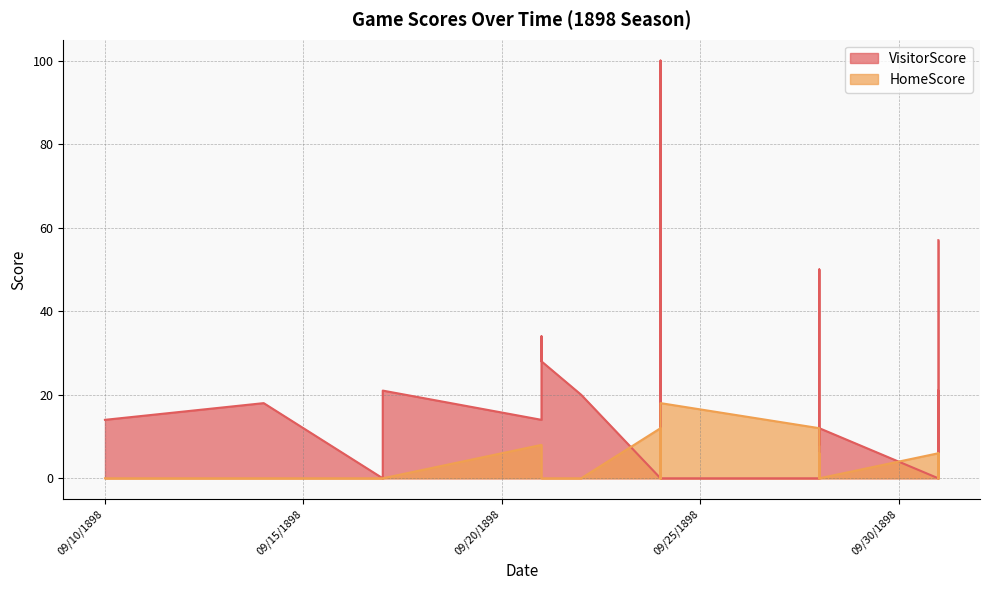

Which series has the largest total across all categories?

VisitorScore